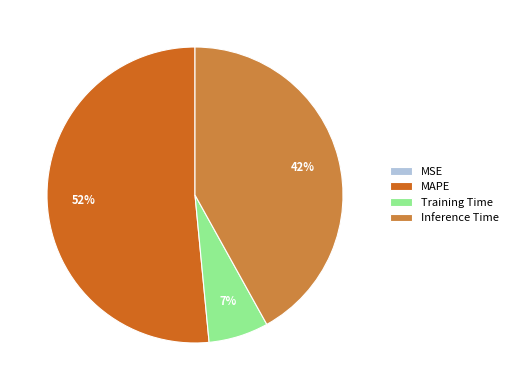

The Inference Time slice represents 42% of the pie. True or false?

True